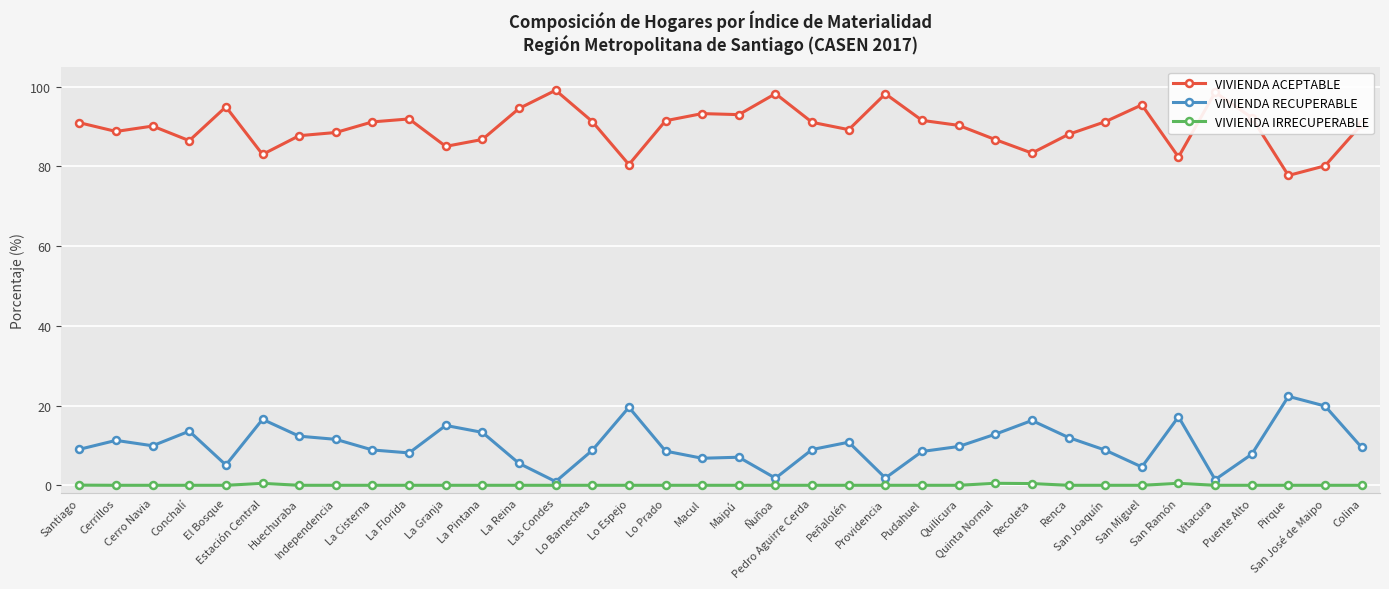

Rank the series at Quilicura from lowest to highest value.

VIVIENDA IRRECUPERABLE, VIVIENDA RECUPERABLE, VIVIENDA ACEPTABLE